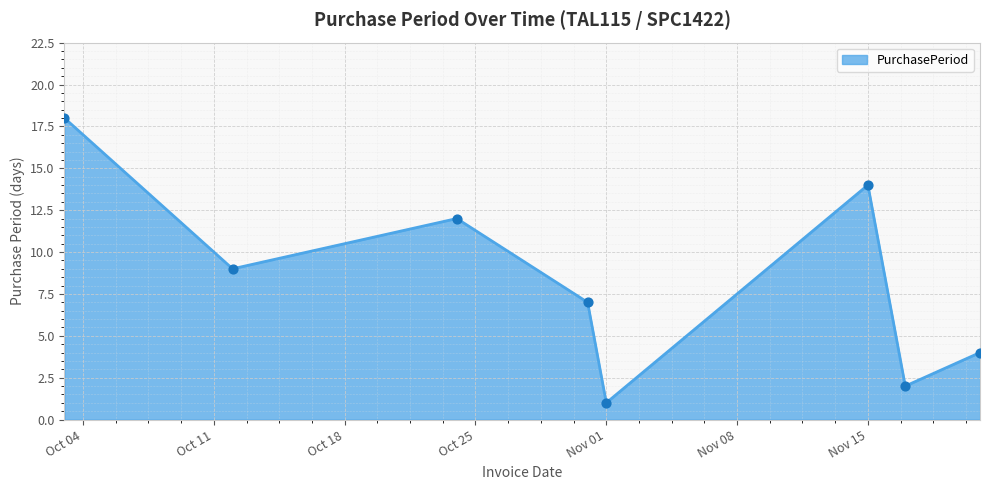

How many interior local peaks (higher than both neighbors) does the data have?

2